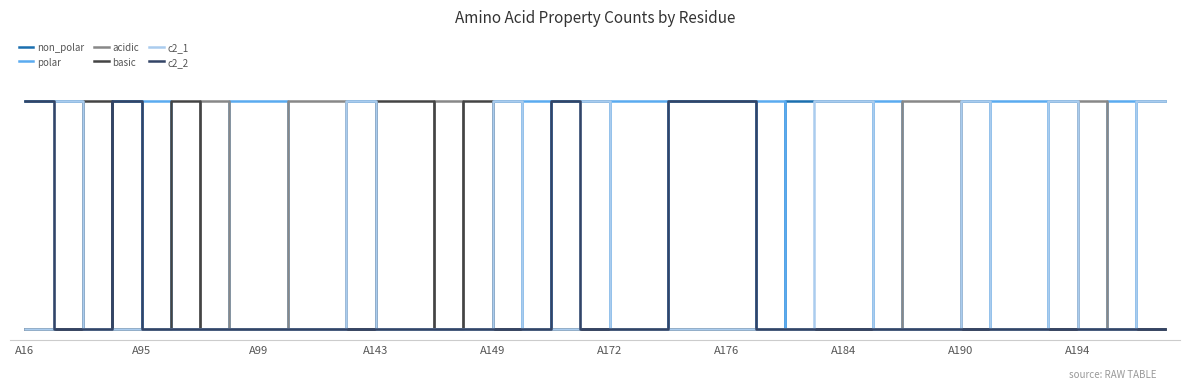

Is this an area chart (filled region under the line)?

No